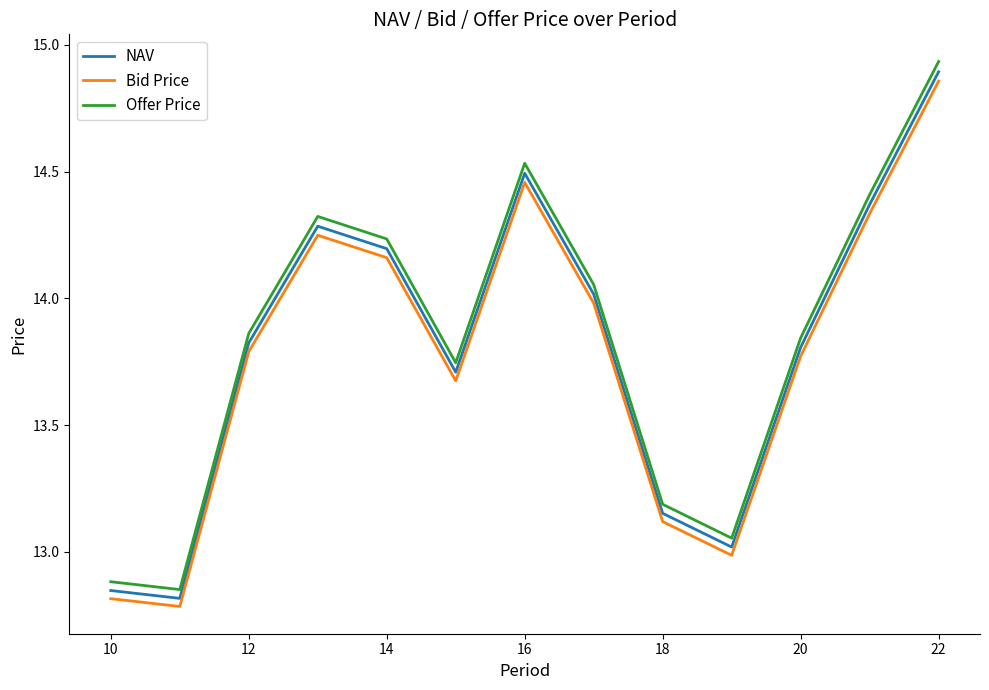

What are all the series names shown in the legend?

NAV, Bid Price, Offer Price